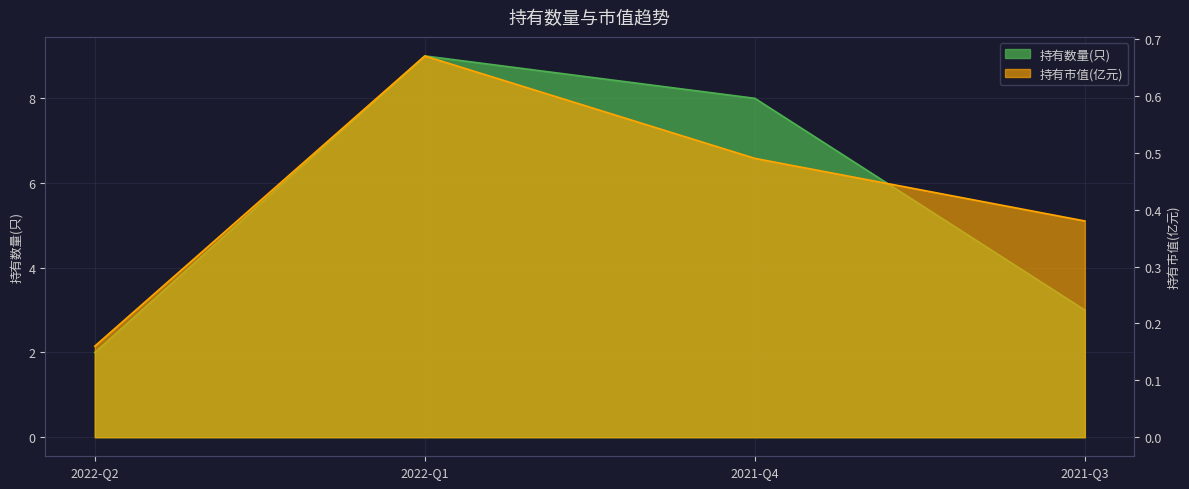

What is the label of the 2nd point from the right?

2021-Q4